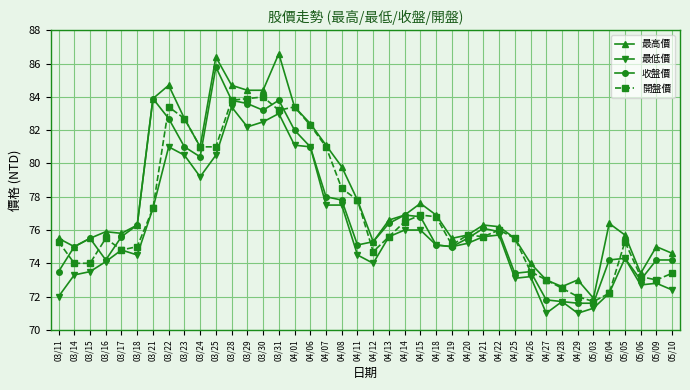

What position from the left is 04/15?

24